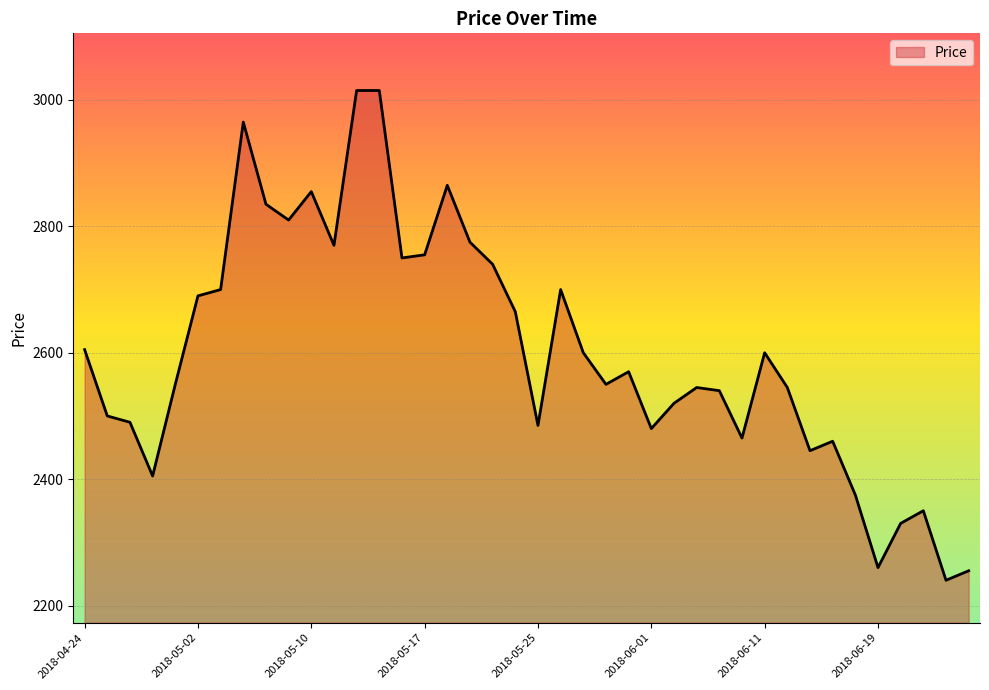

Does the chart have visible grid lines?

Yes